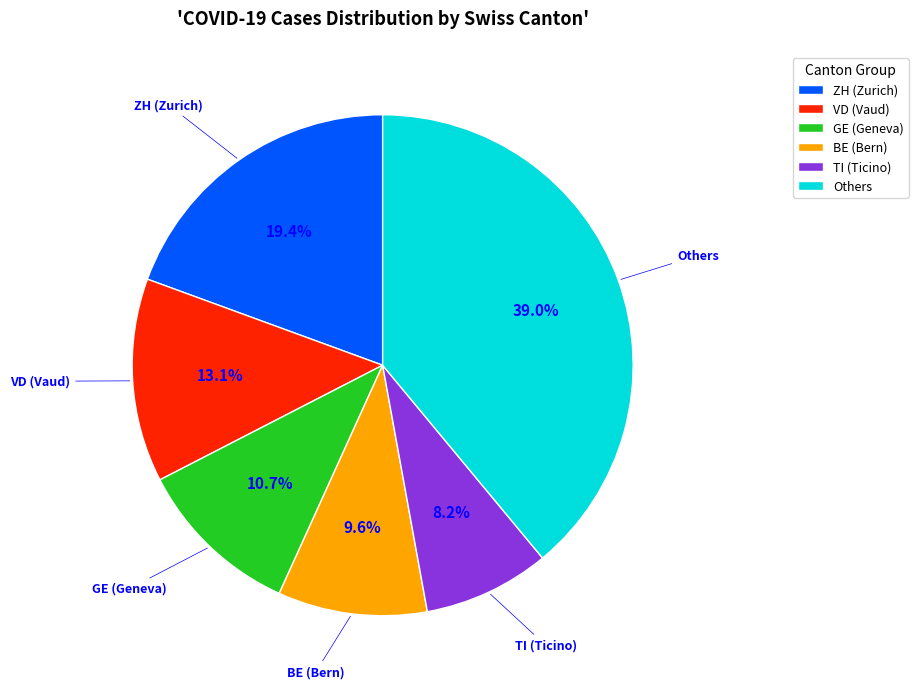

What is the ratio of the value at VD (Vaud) to the value at TI (Ticino)?

1.6